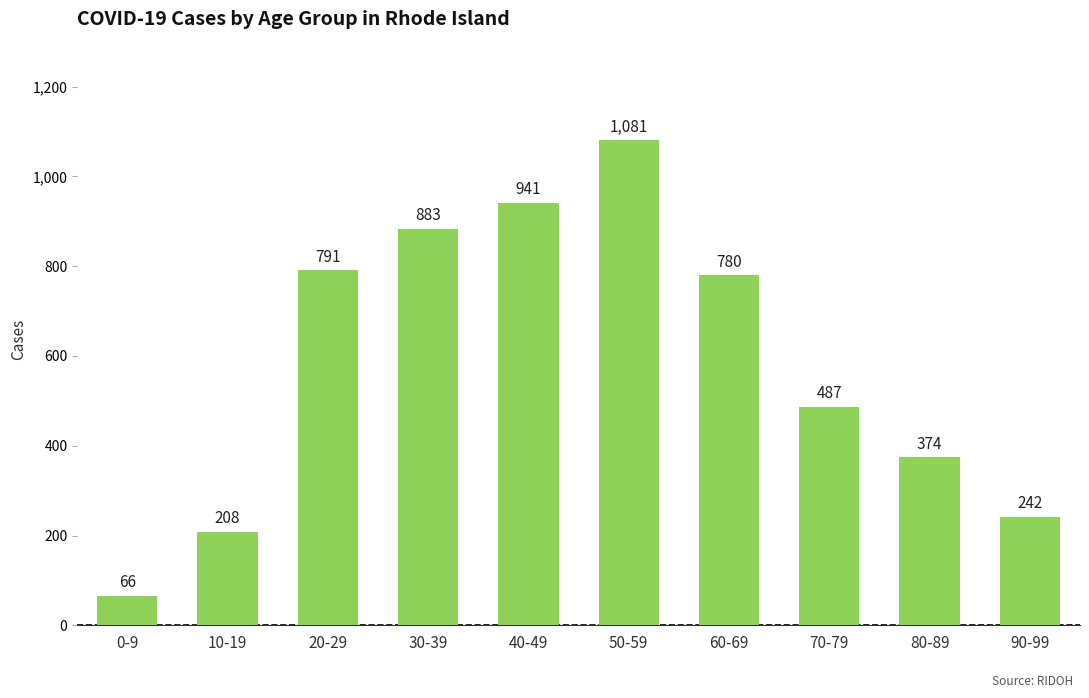

Is it true that the value at 0-9 is 66?

True